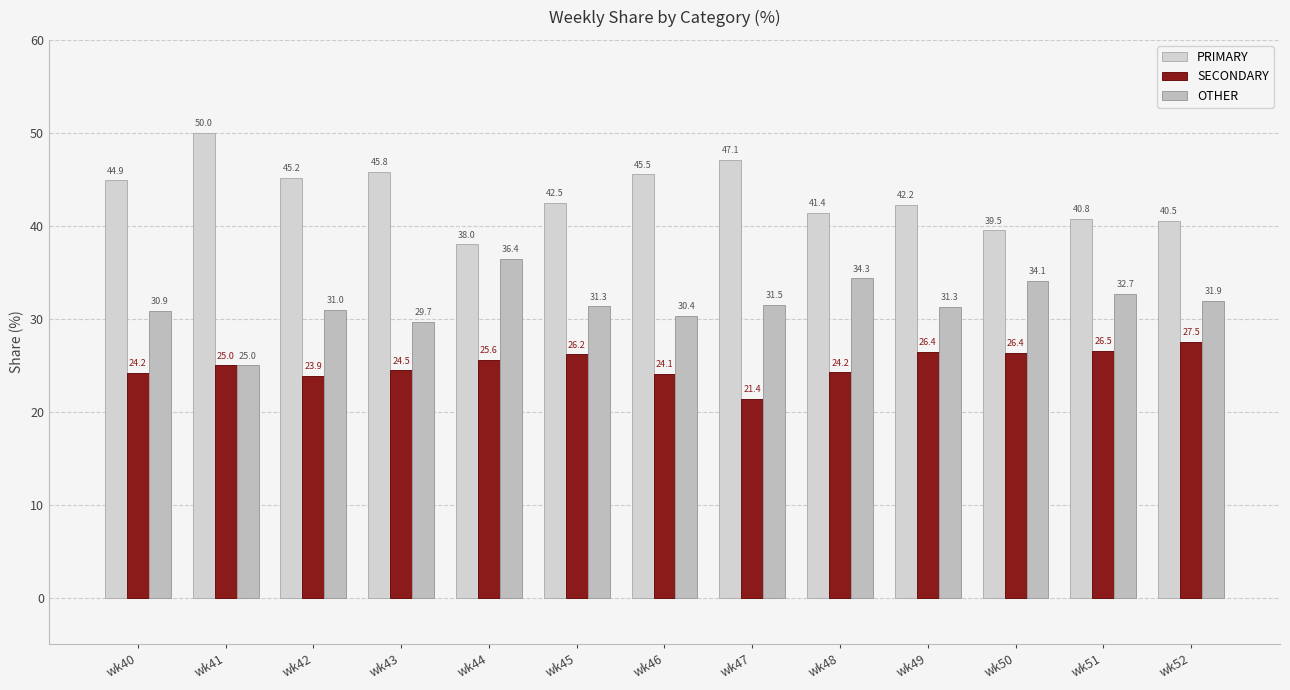

What are all the series names shown in the legend?

PRIMARY, SECONDARY, OTHER